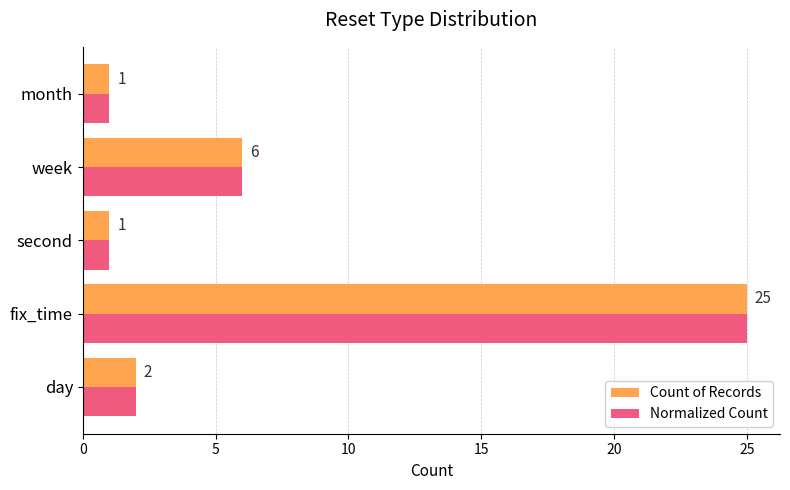

Which series has the largest total across all categories?

Count of Records